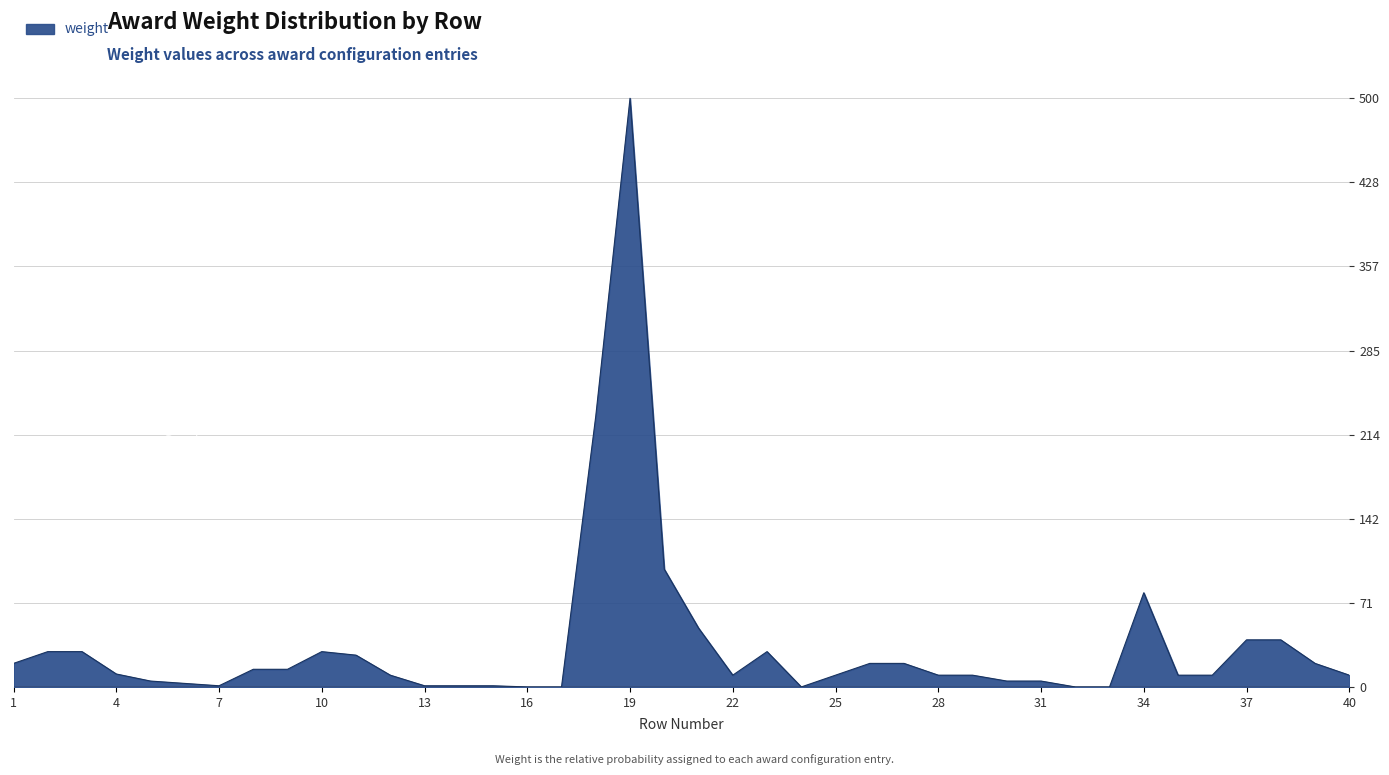

True or false: the data has more than 1 interior local peaks.

True